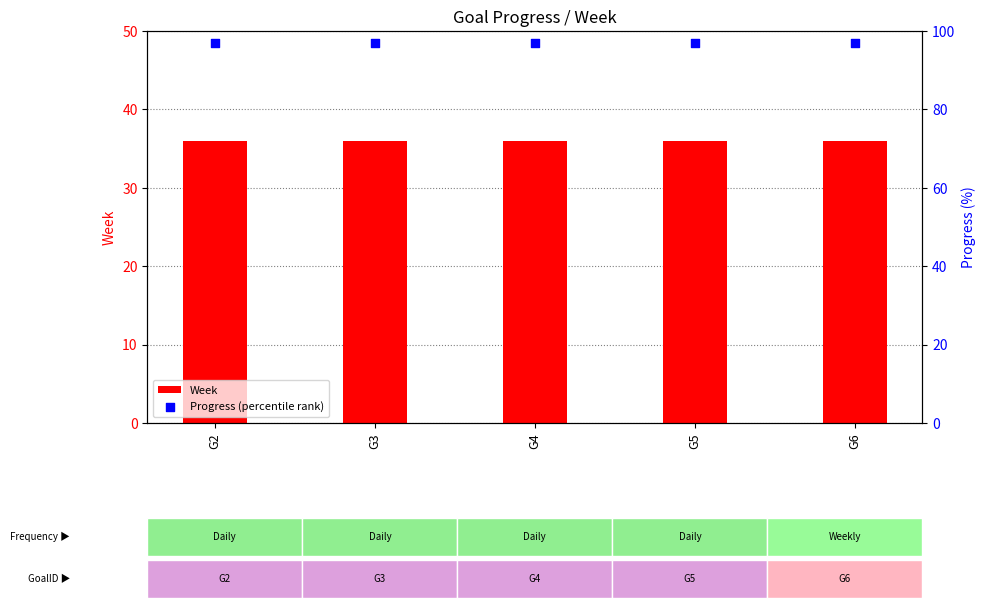

Is the value of Progress (percentile rank) at G6 greater than the value of Week at G6?

Yes